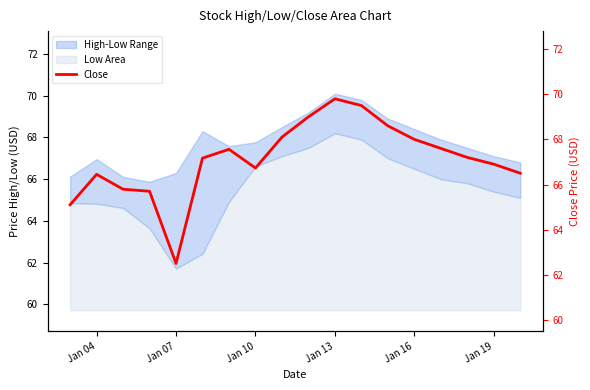

True or false: Low Area has a value of 0.6 at Jan 07.

False